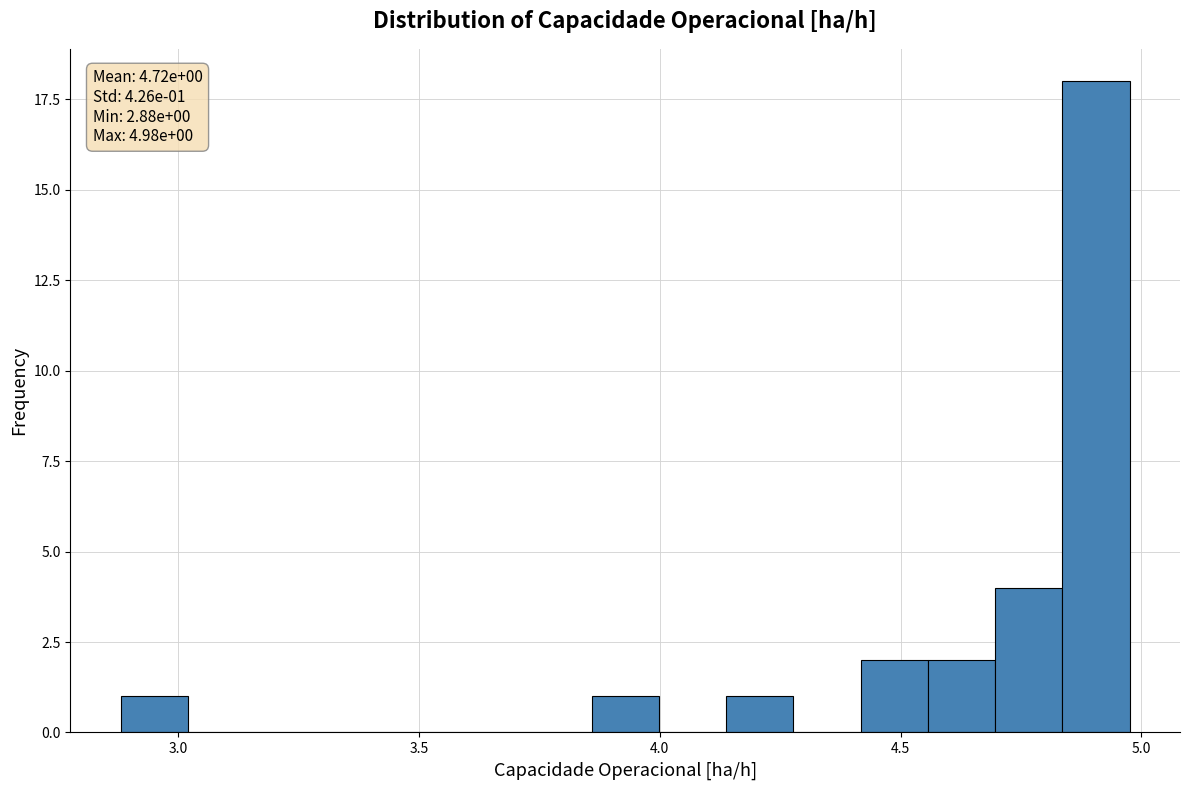

Around what value on the x-axis is the tallest bar? Give the approximate position of its centre, as read against the axis.

4.90